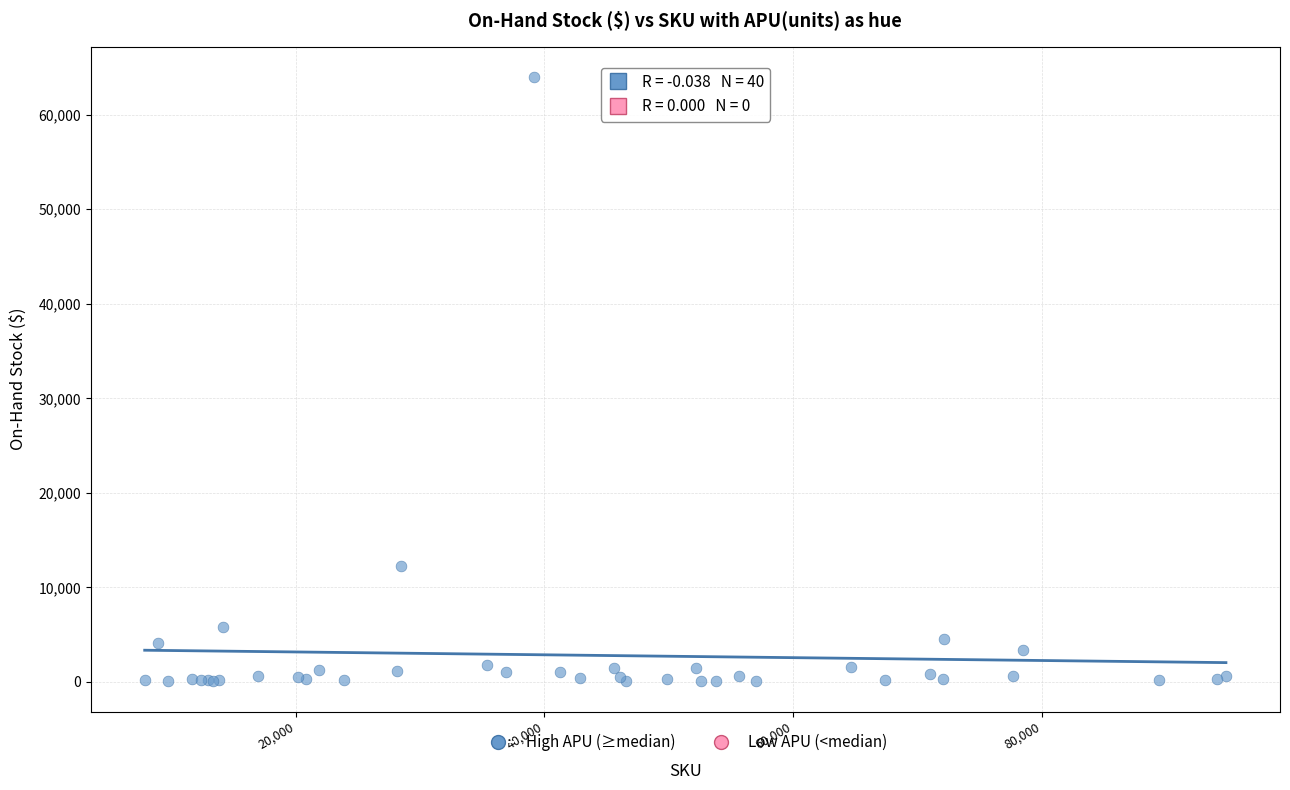

What Y value in the scatter plot is closest to 32029?

12240.0